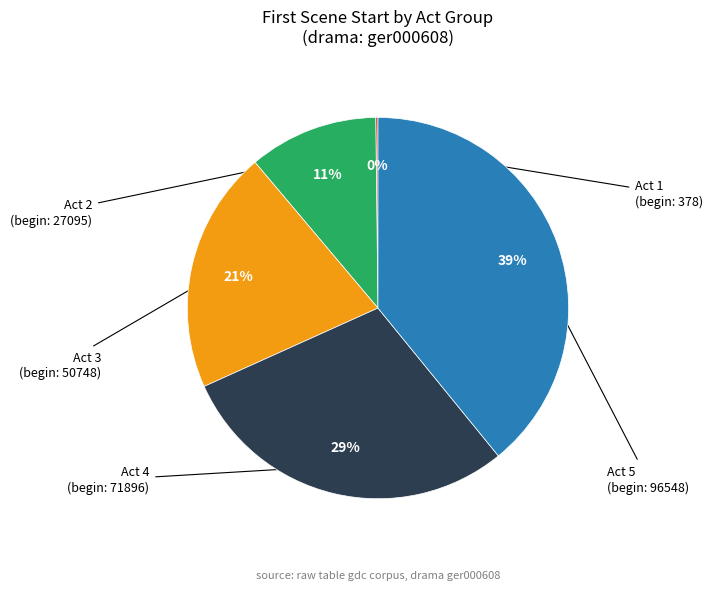

Does any single category account for the majority?

No